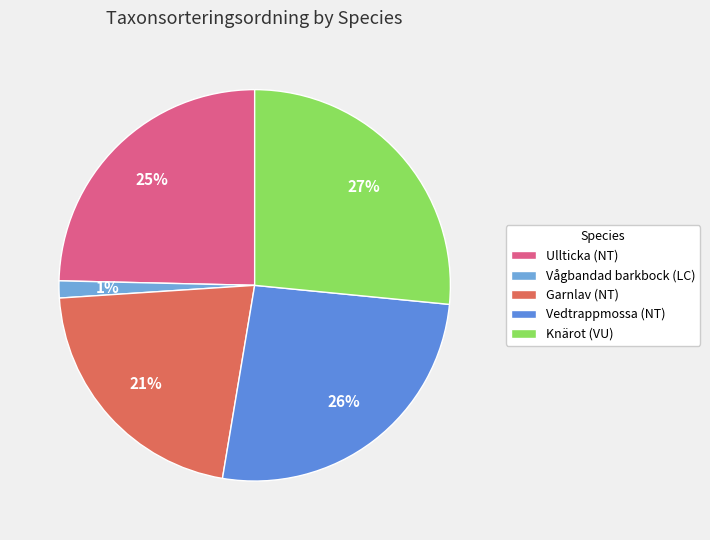

True or false: Vedtrappmossa (NT) accounts for 26% of the total.

True